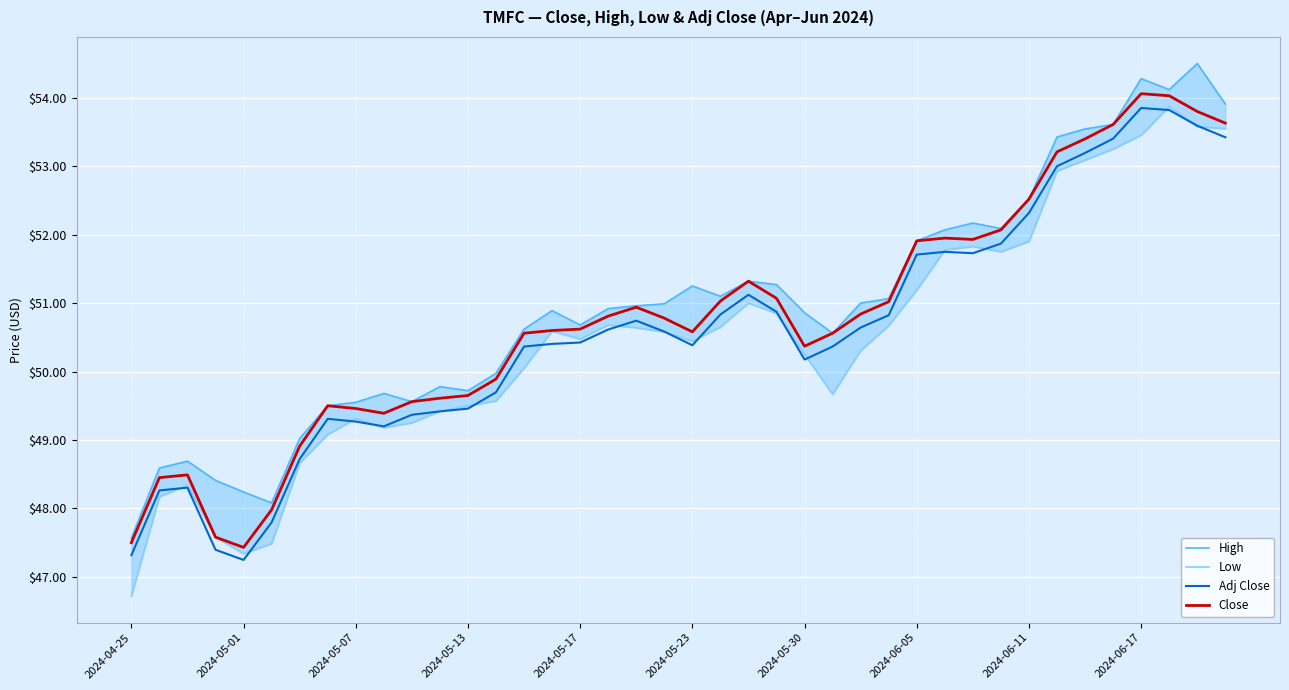

True or false: Adj Close and High intersect in this chart.

False